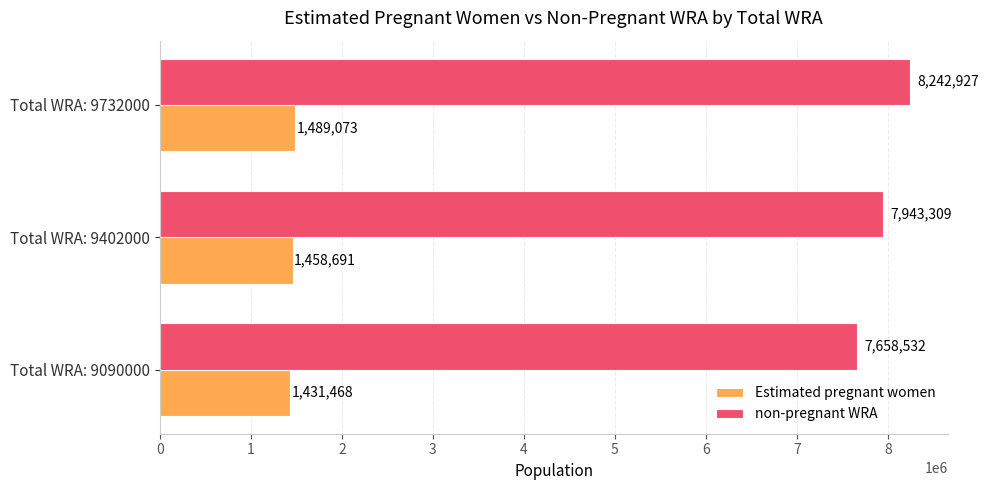

Between Total WRA: 9402000 and Total WRA: 9732000, which series saw the biggest shift?

non-pregnant WRA